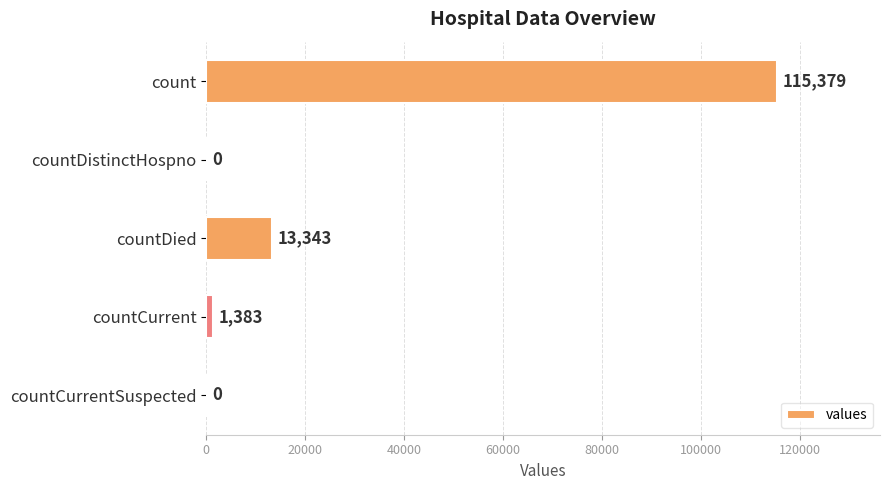

Reading top to bottom, transcribe all the data shown in this chart.

count=115379	countDistinctHospno=0	countDied=13343	countCurrent=1383	countCurrentSuspected=0